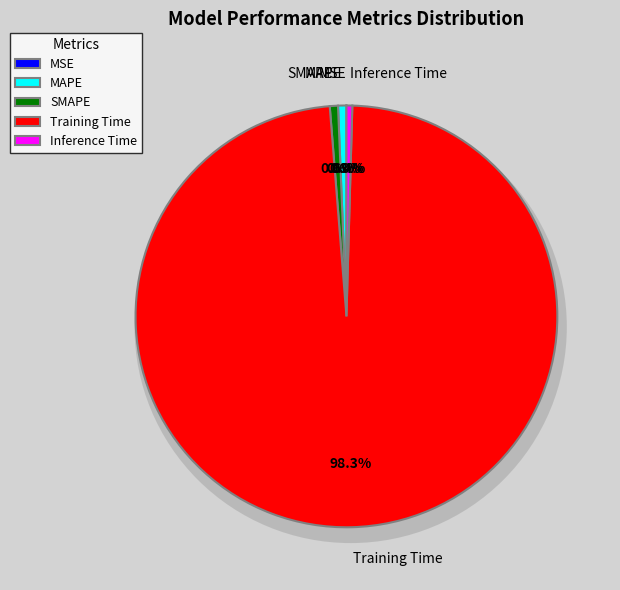

To the nearest percent, what percentage of the pie is MAPE?

1%